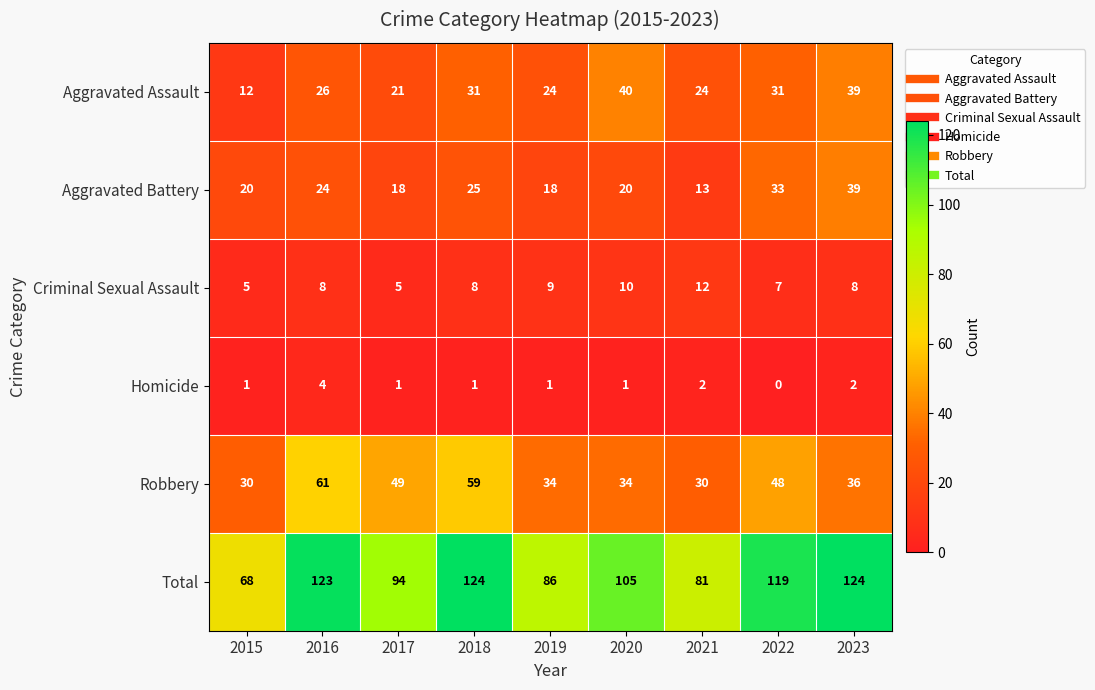

Which series has the largest total across all categories?

Total